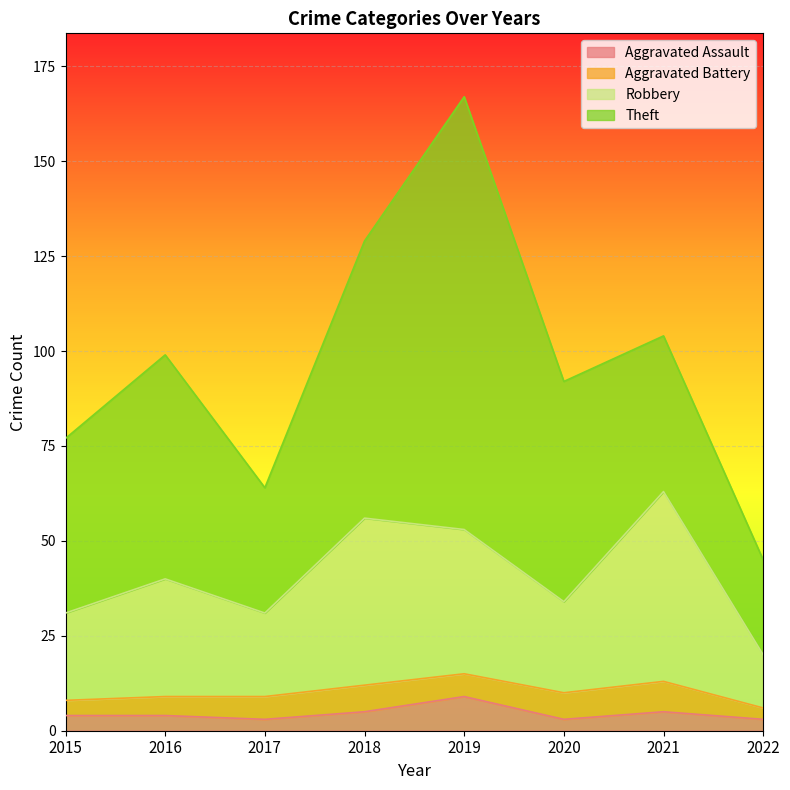

What is the total value across all series at 2022?

45